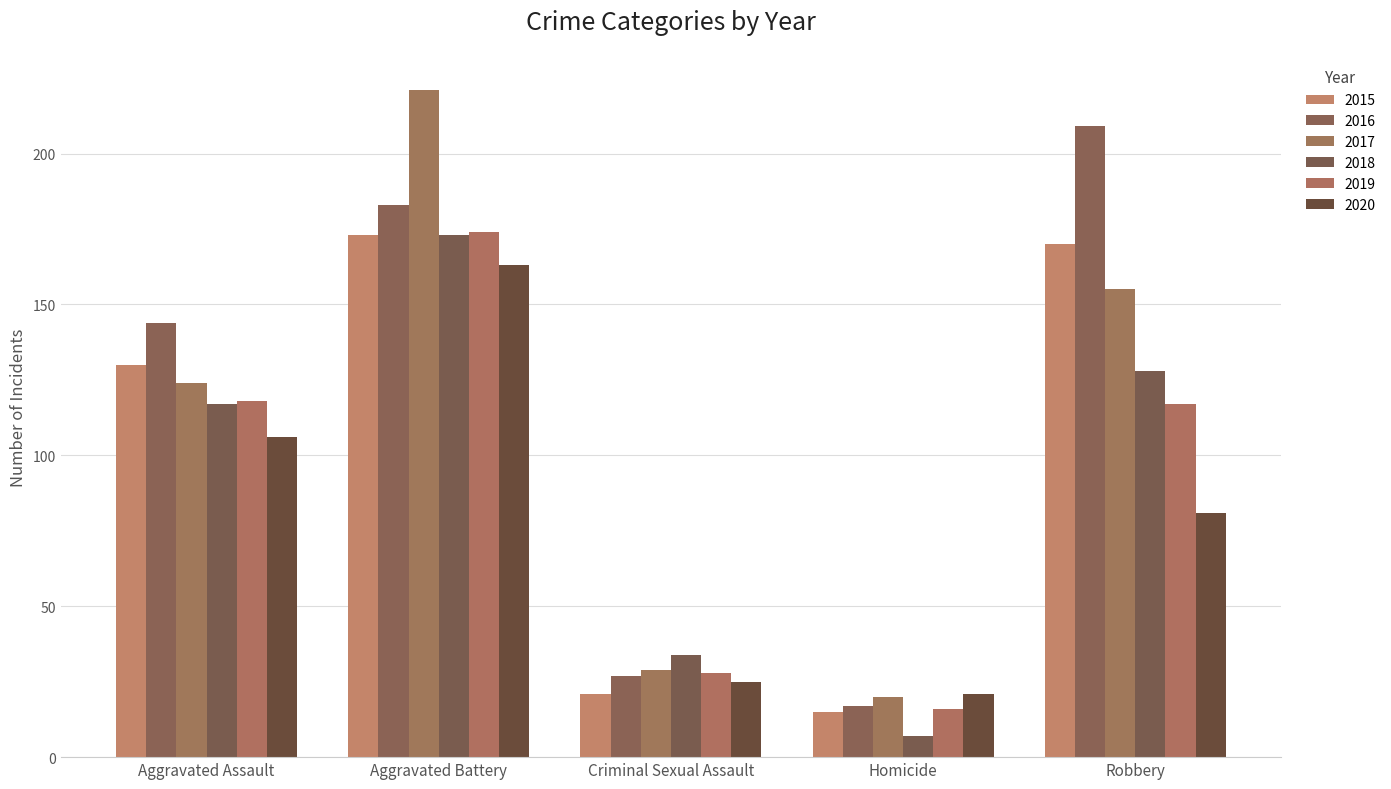

How many groups of bars are there?

5